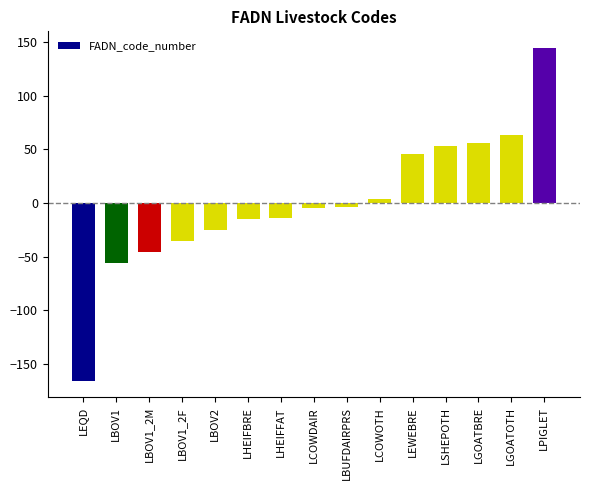

What is the label of the 11th bar from the left?

LEWEBRE